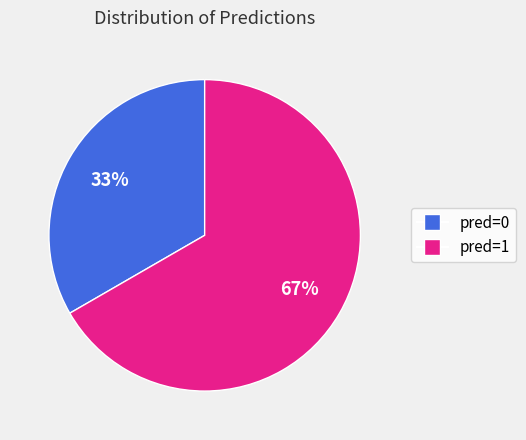

To the nearest percent, what is the average slice percentage?

50%